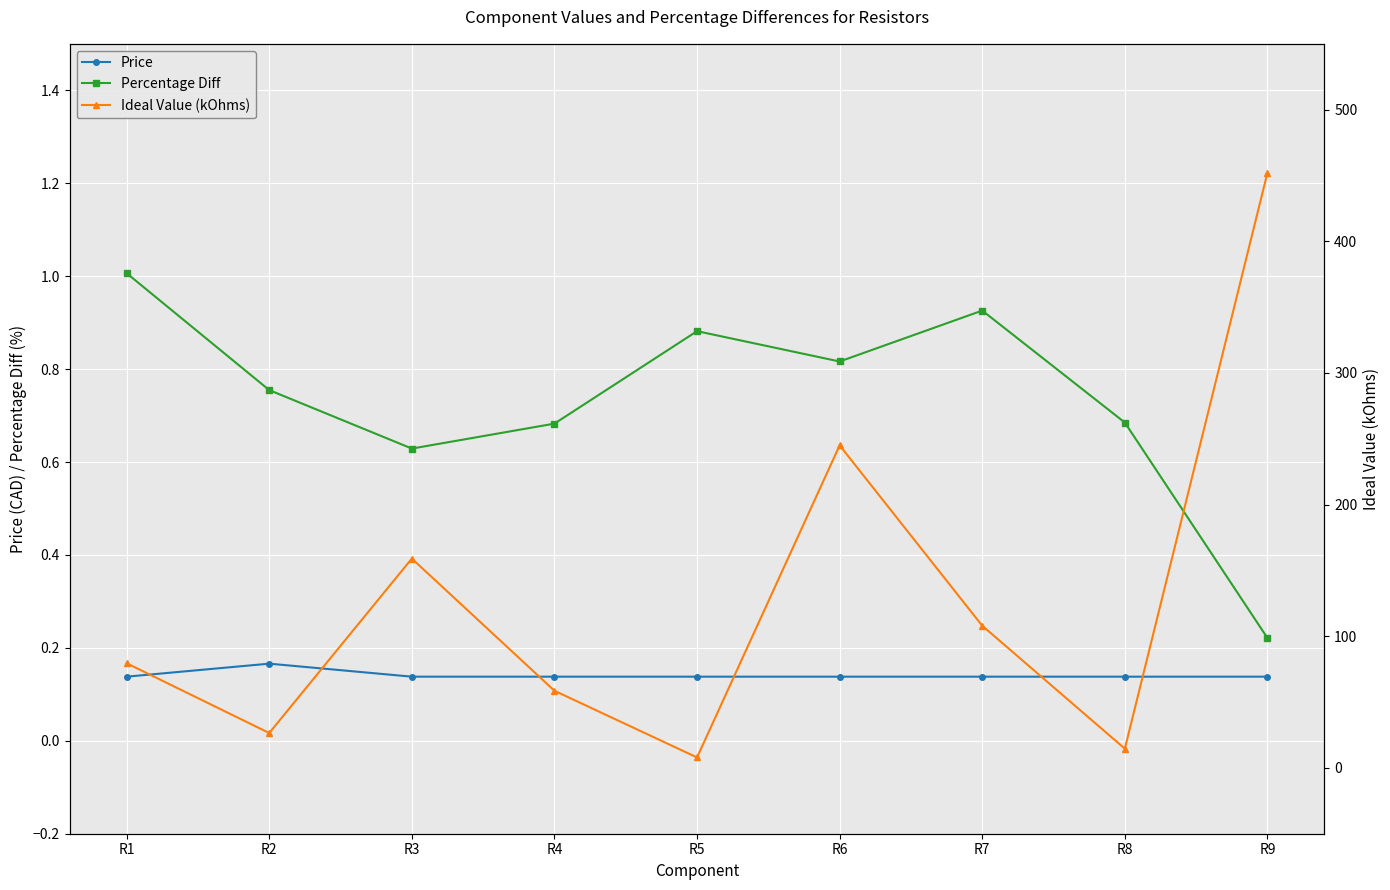

How many Price values are between 0 and 1?

9